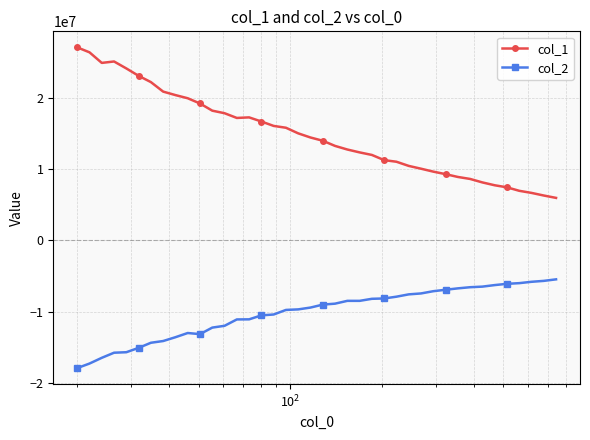

What is the value of the col_2 point at the 11th from the left?

-13166411.0